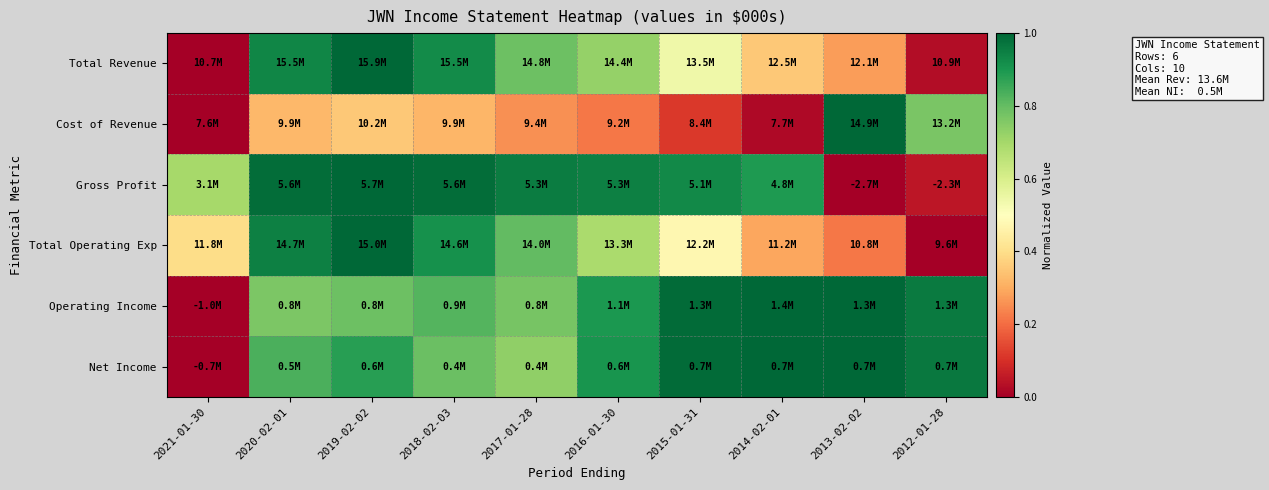

Reading left to right, transcribe all the data shown in this chart.

Total Revenue: 2021-01-30=0.0	2020-02-01=0.9	2019-02-02=1.0	2018-02-03=0.9	2017-01-28=0.8	2016-01-30=0.7	2015-01-31=0.5	2014-02-01=0.4	2013-02-02=0.3	2012-01-28=0.0
Cost of Revenue: 2021-01-30=0.0	2020-02-01=0.3	2019-02-02=0.4	2018-02-03=0.3	2017-01-28=0.3	2016-01-30=0.2	2015-01-31=0.1	2014-02-01=0.0	2013-02-02=1.0	2012-01-28=0.8
Gross Profit: 2021-01-30=0.7	2020-02-01=1.0	2019-02-02=1.0	2018-02-03=1.0	2017-01-28=1.0	2016-01-30=0.9	2015-01-31=0.9	2014-02-01=0.9	2013-02-02=0.0	2012-01-28=0.0
Total Operating Exp: 2021-01-30=0.4	2020-02-01=0.9	2019-02-02=1.0	2018-02-03=0.9	2017-01-28=0.8	2016-01-30=0.7	2015-01-31=0.5	2014-02-01=0.3	2013-02-02=0.2	2012-01-28=0.0
Operating Income: 2021-01-30=0.0	2020-02-01=0.8	2019-02-02=0.8	2018-02-03=0.8	2017-01-28=0.8	2016-01-30=0.9	2015-01-31=1.0	2014-02-01=1.0	2013-02-02=1.0	2012-01-28=1.0
Net Income: 2021-01-30=0.0	2020-02-01=0.8	2019-02-02=0.9	2018-02-03=0.8	2017-01-28=0.7	2016-01-30=0.9	2015-01-31=1.0	2014-02-01=1.0	2013-02-02=1.0	2012-01-28=1.0